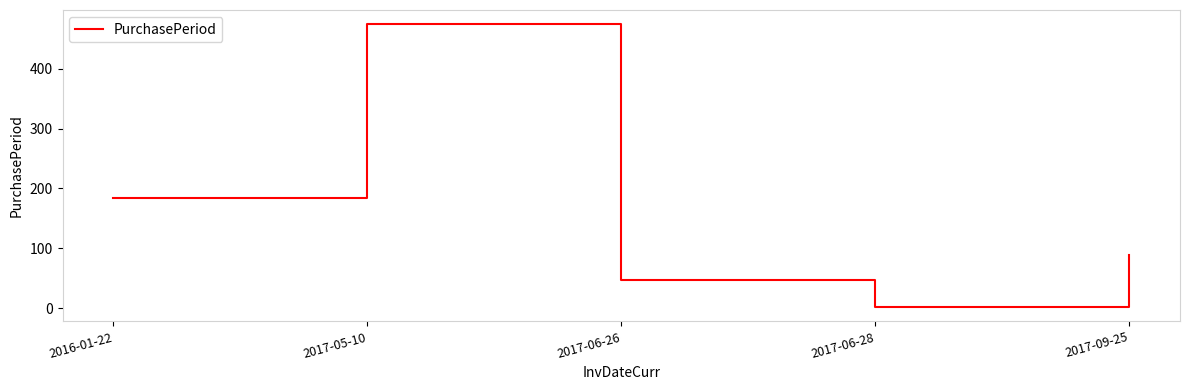

What is the sum of all values?

796